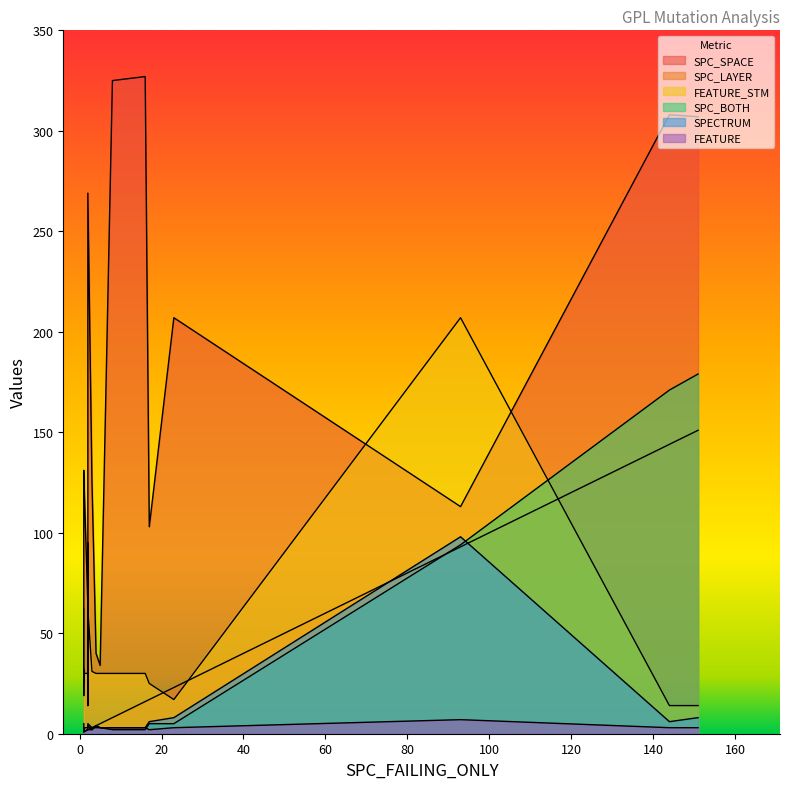

Is it true that SPC_LAYER equals 19 at 1?

False